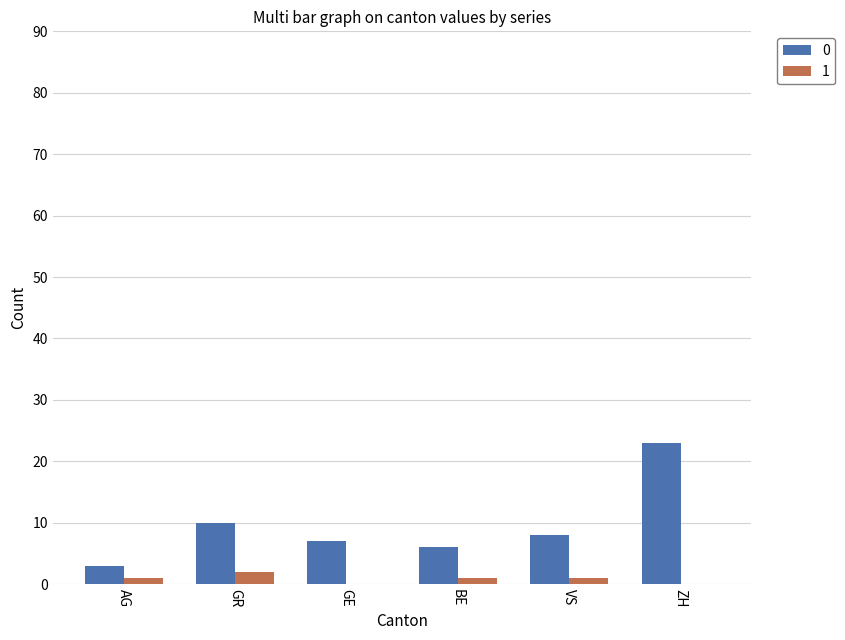

True or false: 0 has a value of 23 at ZH.

True